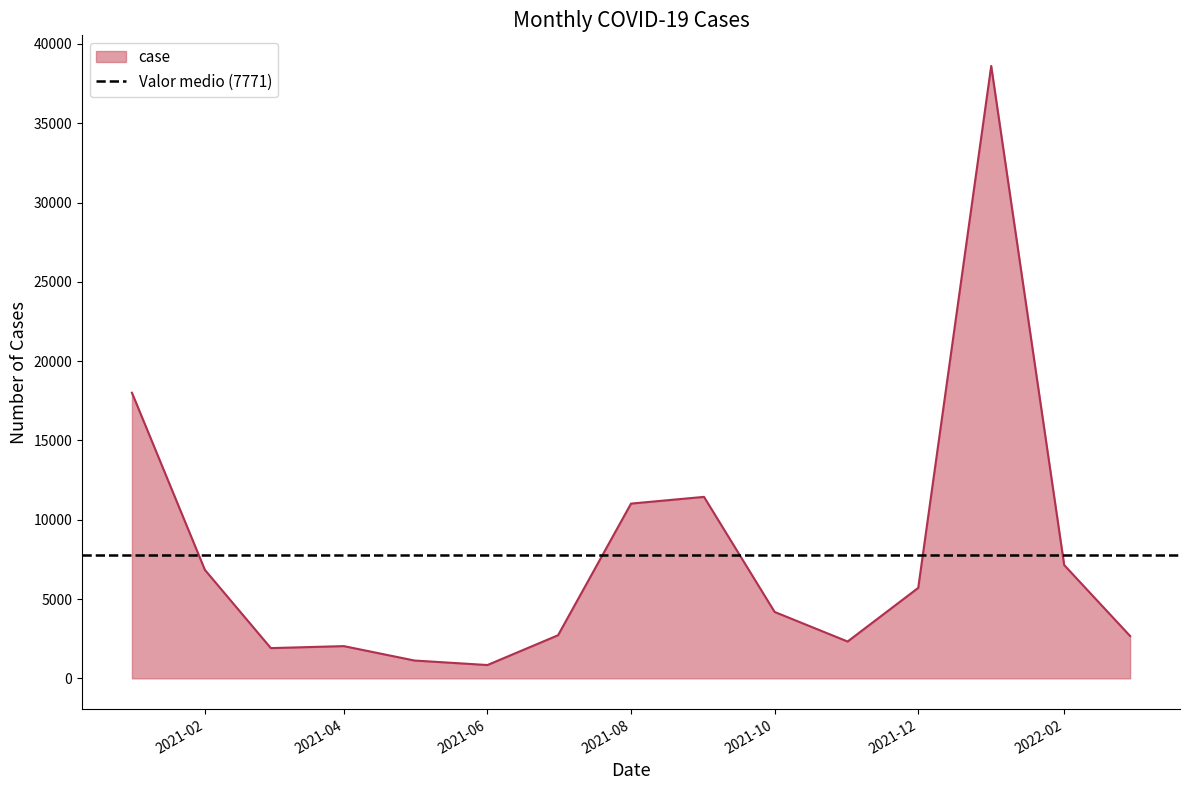

What is the difference between the second highest and minimum values?

17169